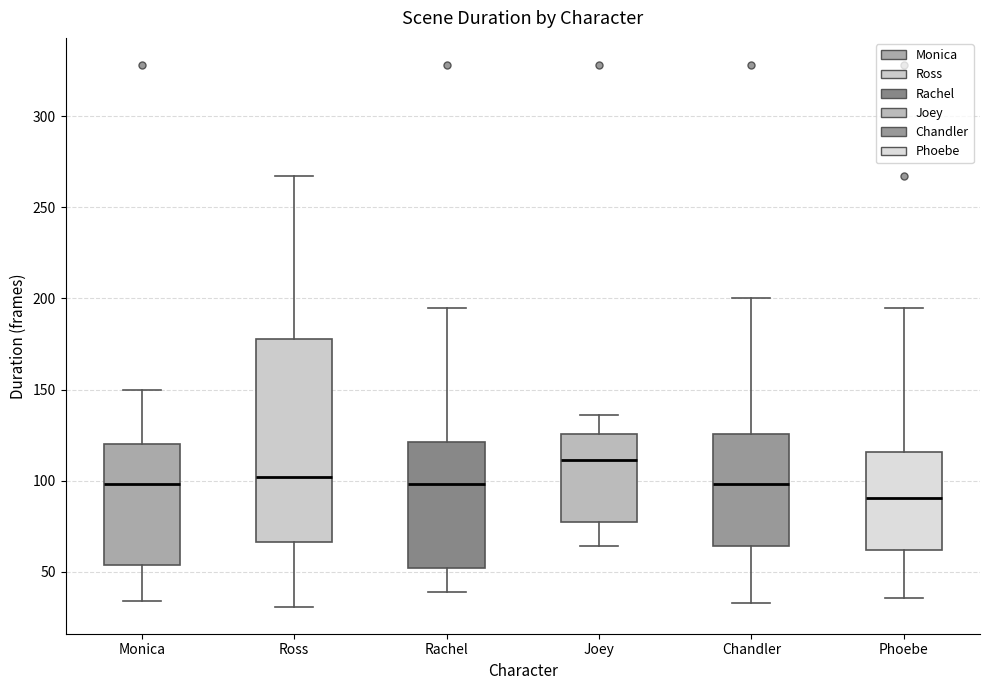

Reading left to right, read every box against the y-axis: the position of its median line, the range the box covers, and the ends of its whiskers. The values are not printed on the chart, so give them approximately, as read against the axis.

Monica: median 100, box 55 to 120, whiskers 35 to 150
Ross: median 100, box 65 to 180, whiskers 30 to 265
Rachel: median 100, box 50 to 120, whiskers 40 to 195
Joey: median 110, box 80 to 125, whiskers 65 to 135
Chandler: median 100, box 65 to 125, whiskers 35 to 200
Phoebe: median 90, box 60 to 115, whiskers 35 to 195